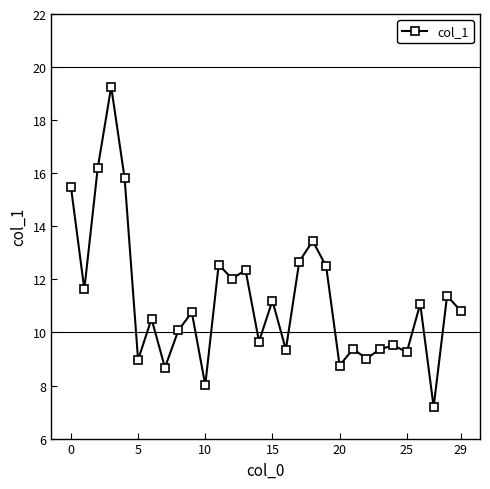

What is the value of the 30th point from the left?

10.8